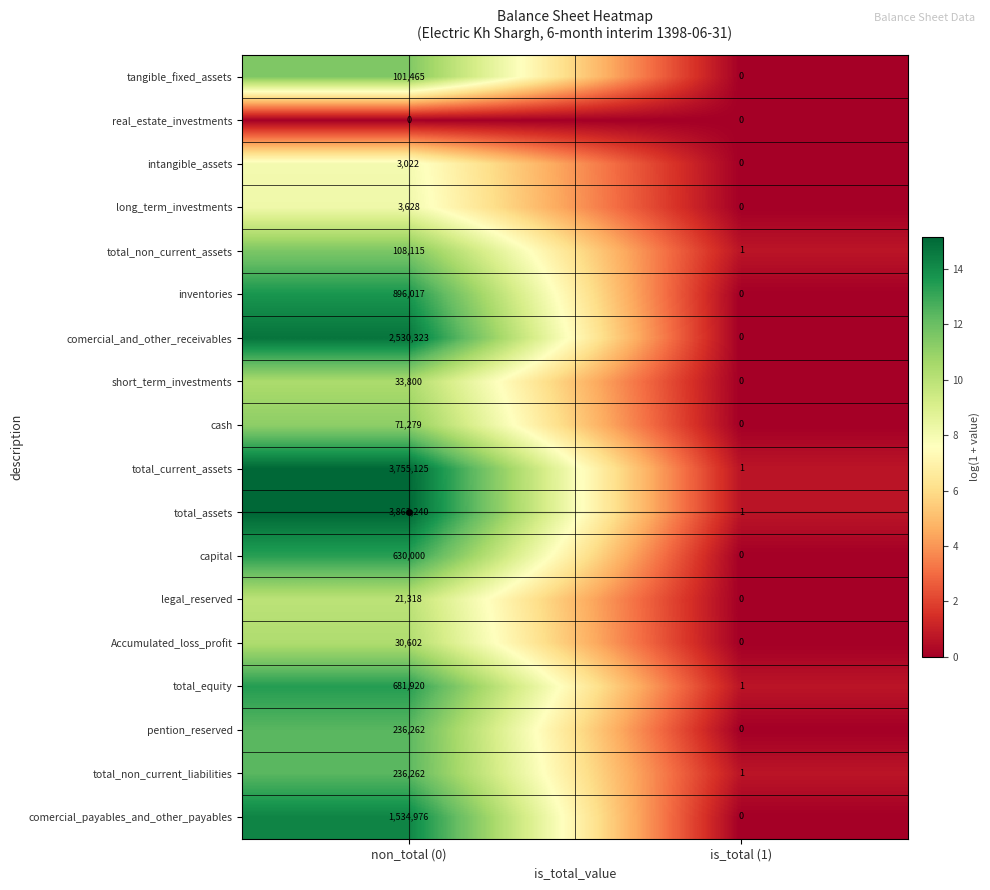

Rank the categories by comercial_and_other_receivables value from lowest to highest.

is_total (1), non_total (0)